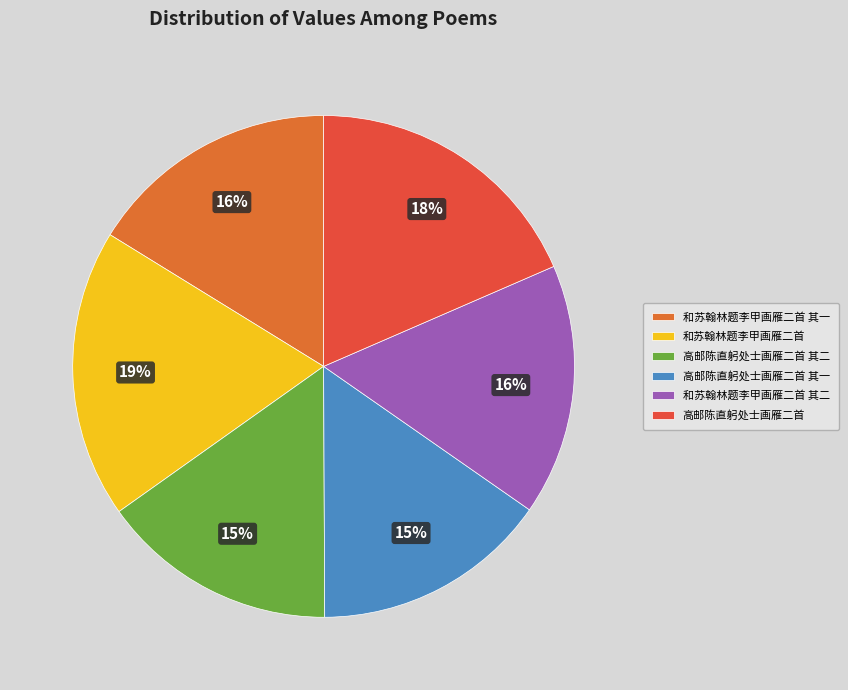

To the nearest percent, what percentage of the pie is 和苏翰林题李甲画雁二首?

19%